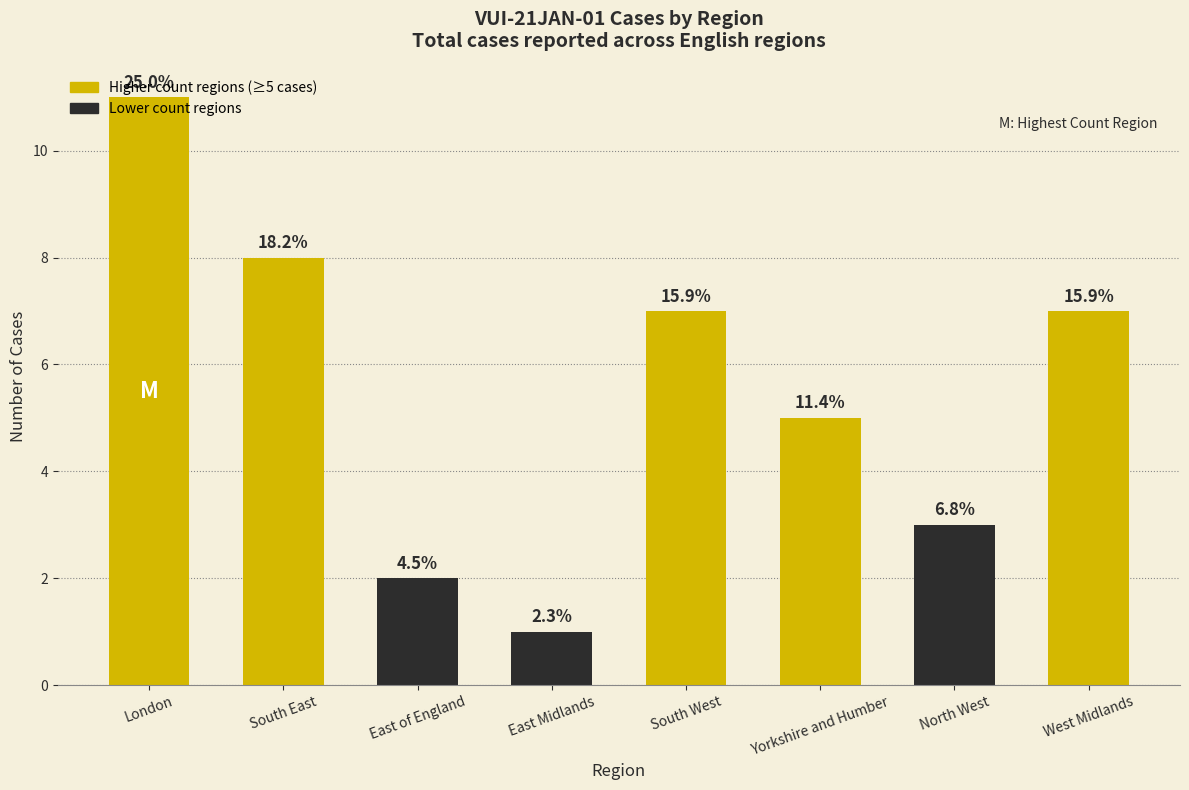

What is the change in value from East of England to Yorkshire and Humber?

+3